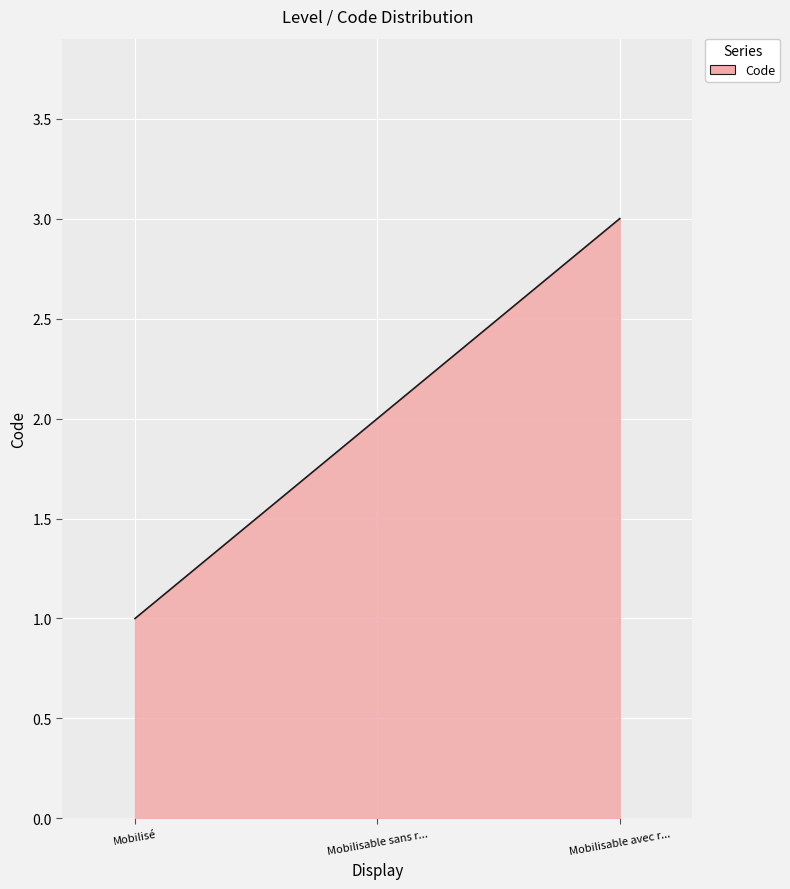

Which category has the highest value across all series?

Mobilisable avec r...